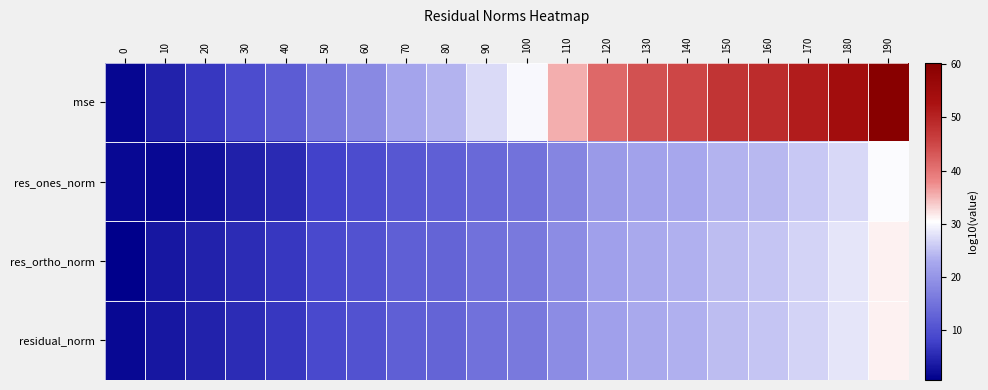

Between 10 and 150, which series saw the biggest shift?

mse